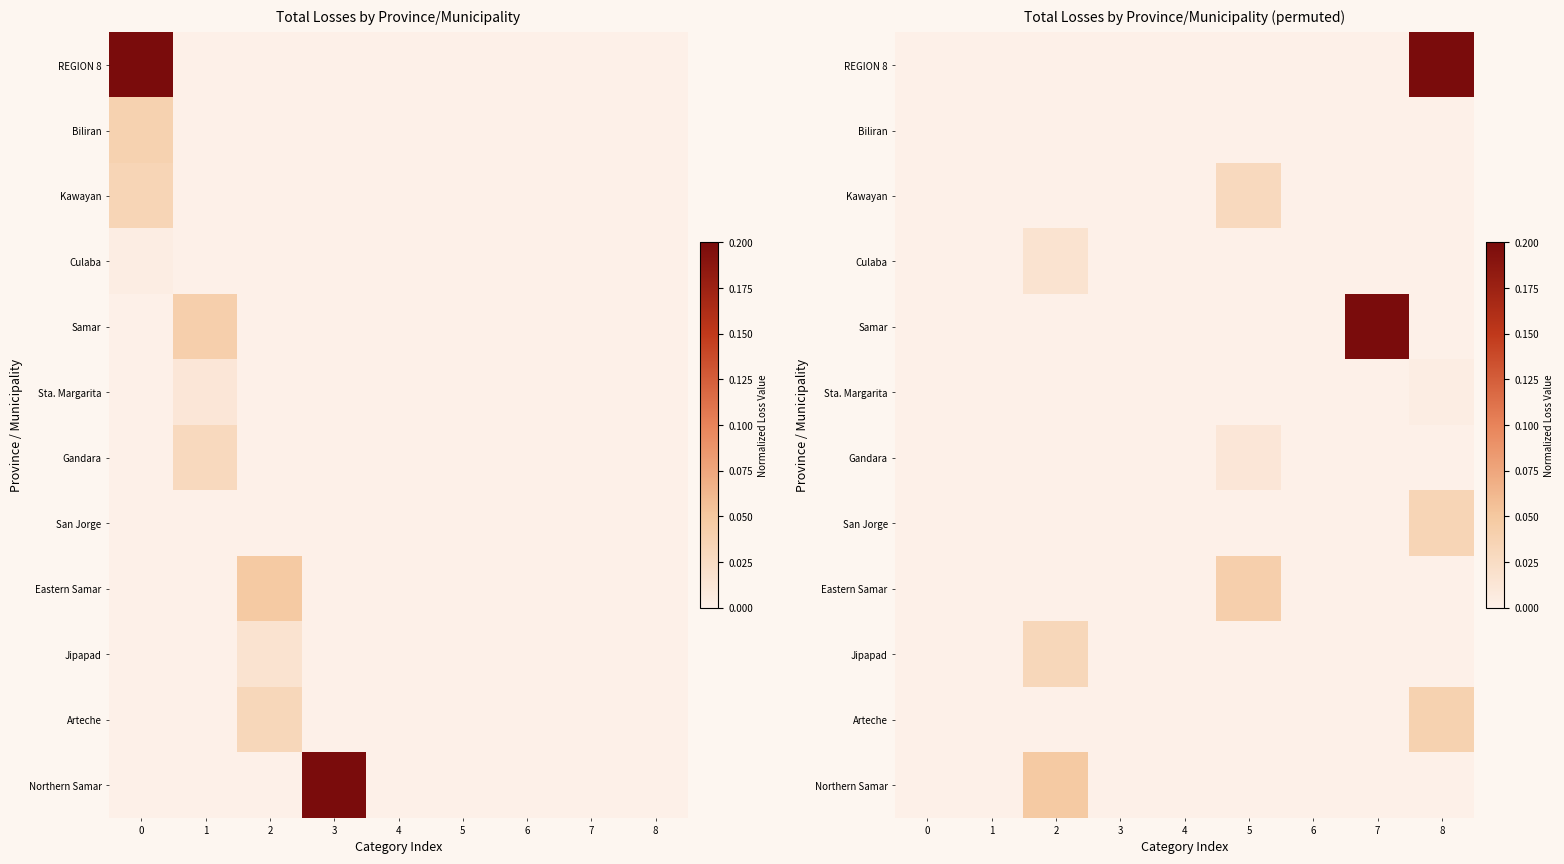

How many distinct data groups are displayed?

12